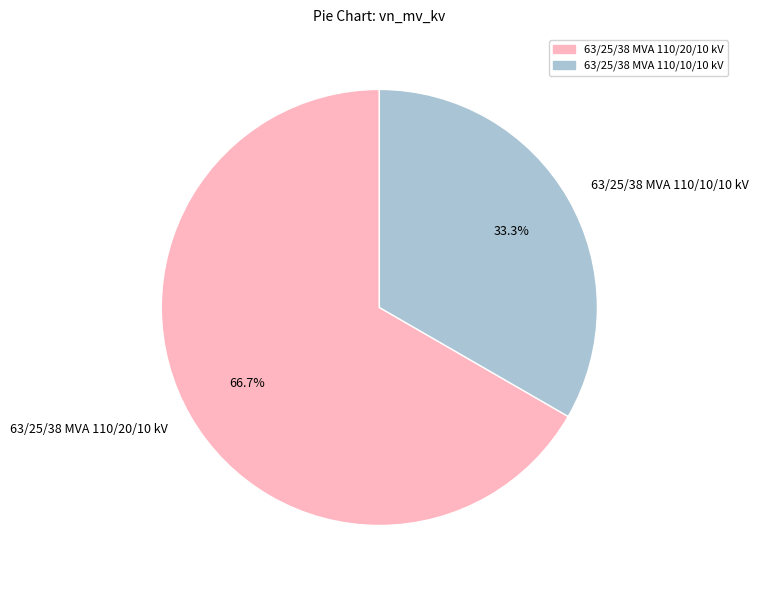

What is the smallest slice in the pie chart?

63/25/38 MVA 110/10/10 kV